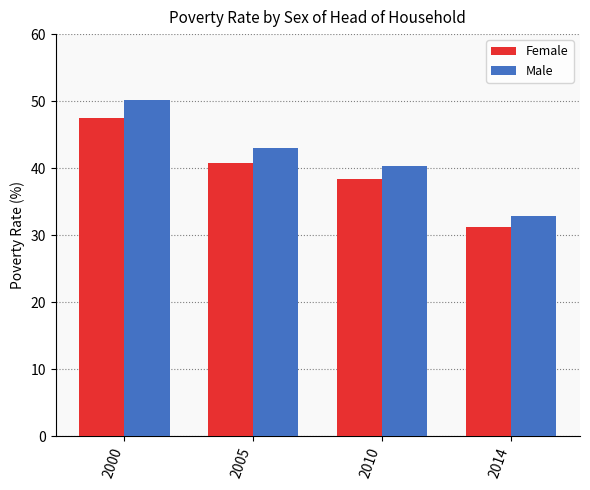

At 2014, list the series in order from smallest to largest.

Female, Male